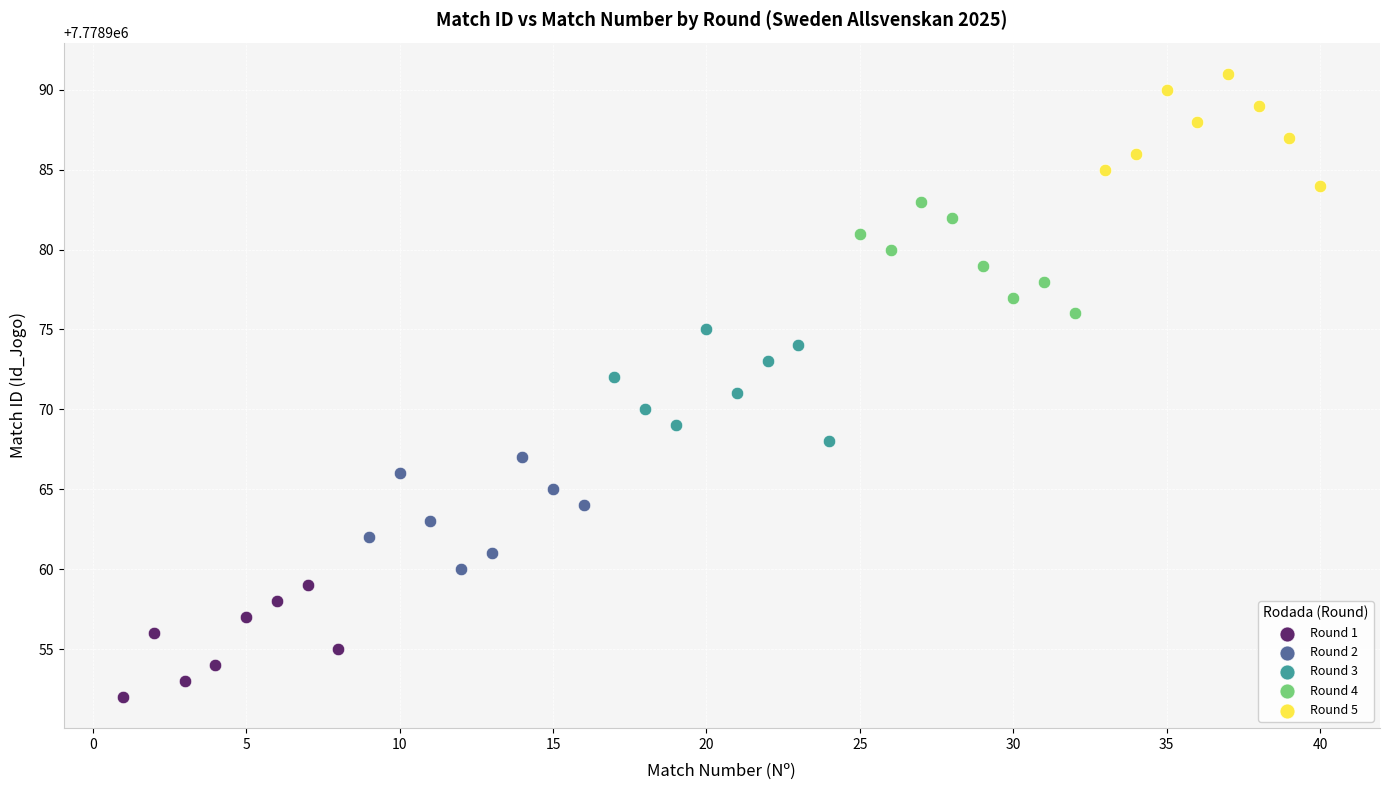

Which series contains the lowest Y value?

Round 1